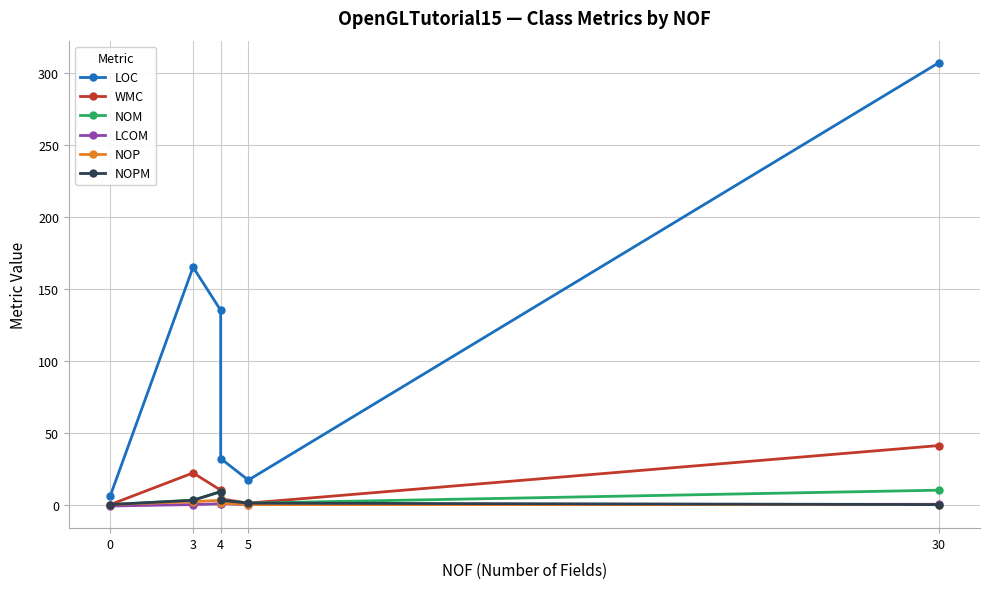

How many interior local peaks does the NOP series have?

1